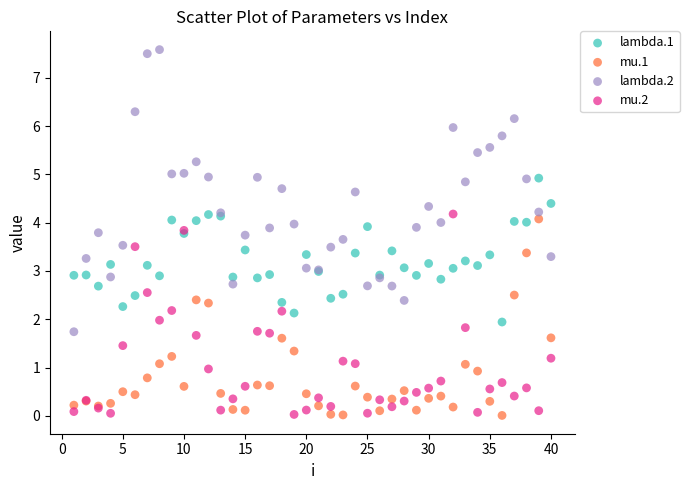

What is the X range (max minus min) for the scatter plot?

39.0